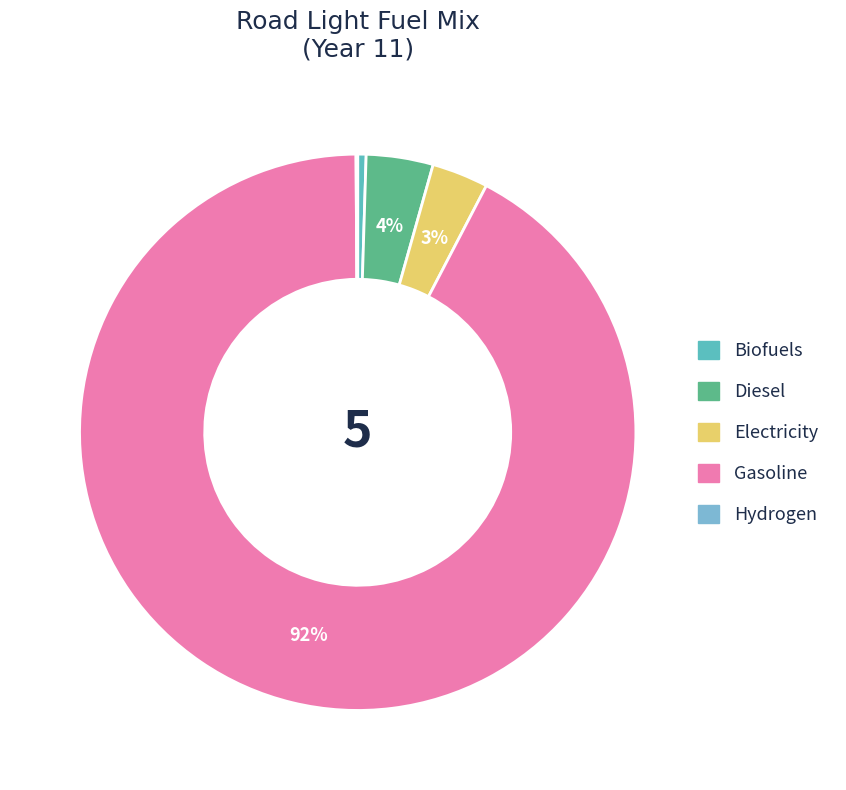

To the nearest percent, what portion does Electricity represent?

3%